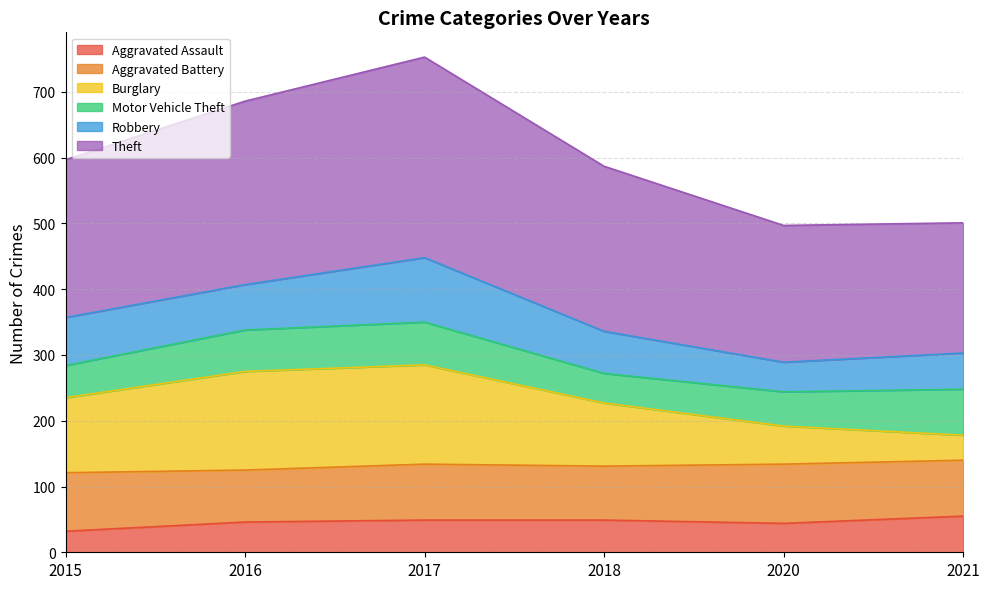

What is the total value across all series at 2020?

497